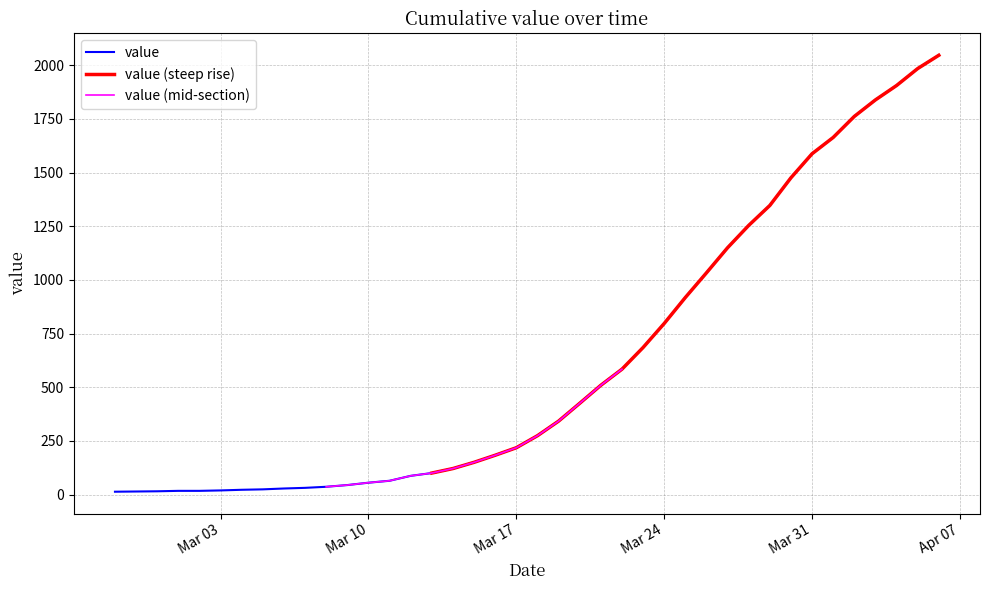

Between 2020-03-05 and 2020-04-02, which is larger?

2020-04-02